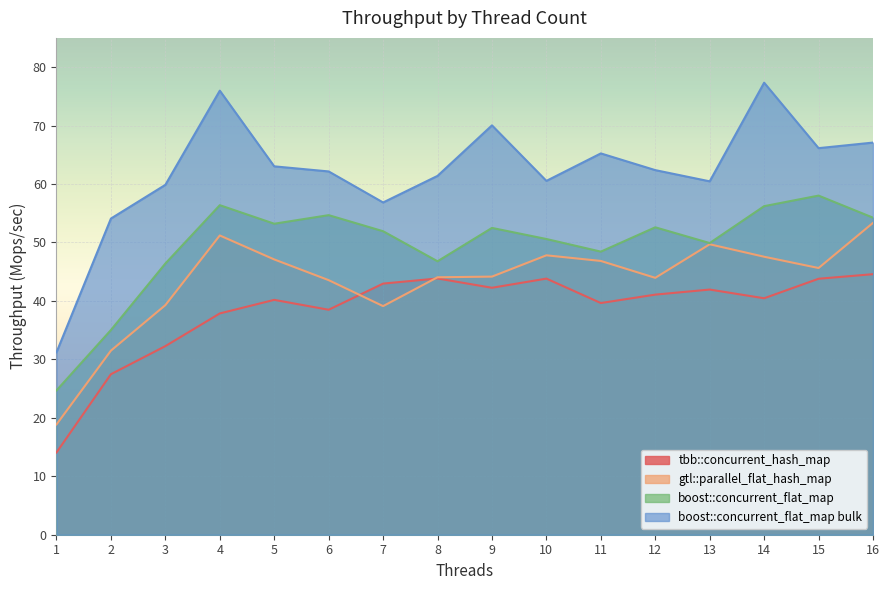

Count the number of data series in this chart.

4